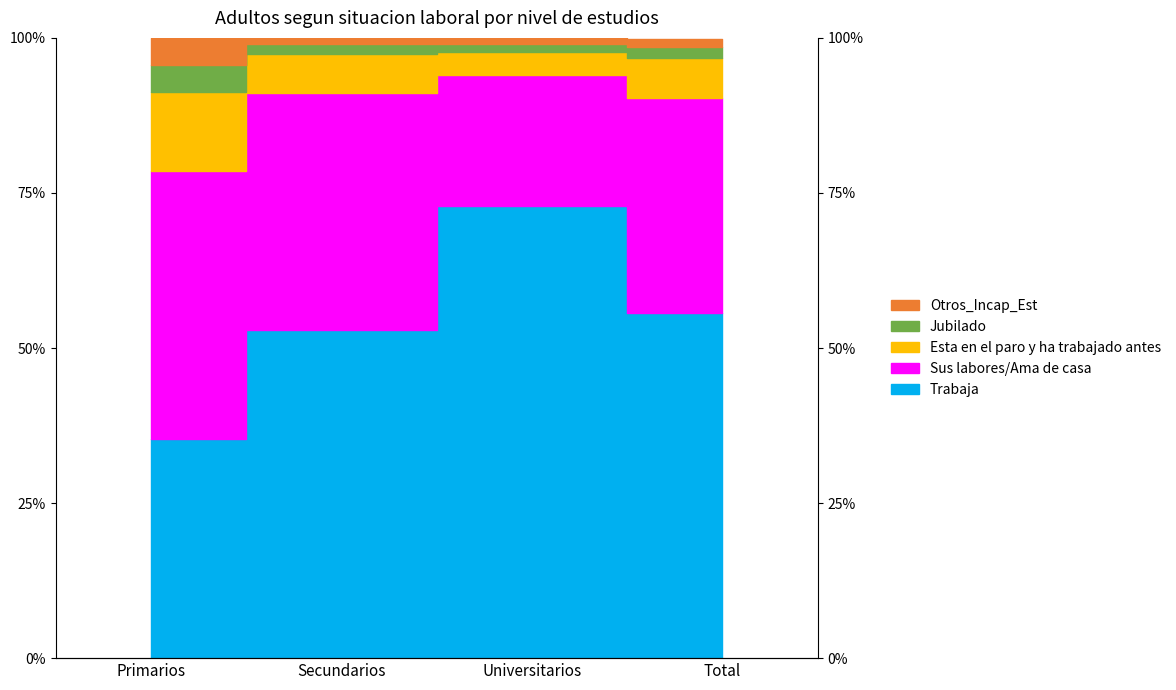

At how many categories does at least one series exceed 0?

4